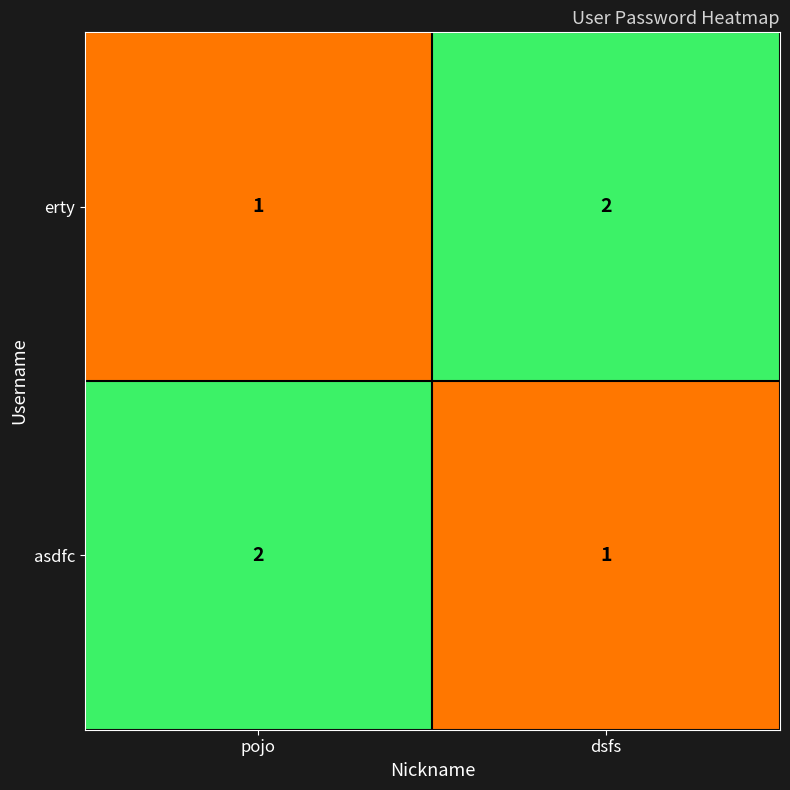

What is the sum of all asdfc values?

3